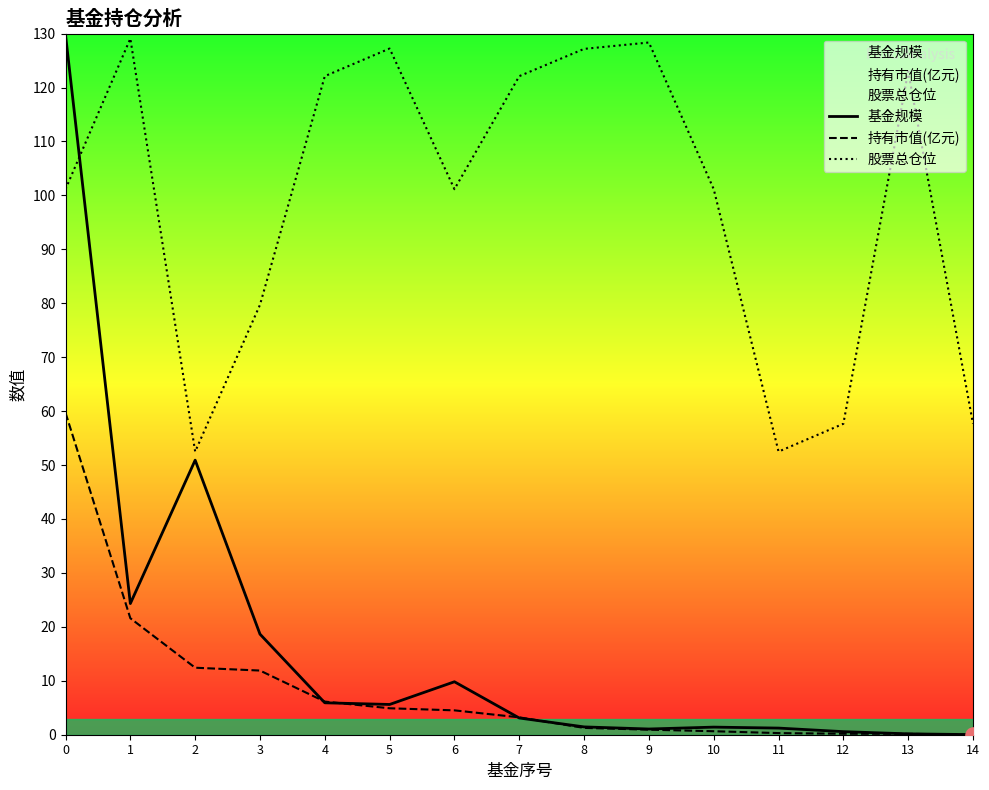

Which series has the largest total across all categories?

股票总仓位